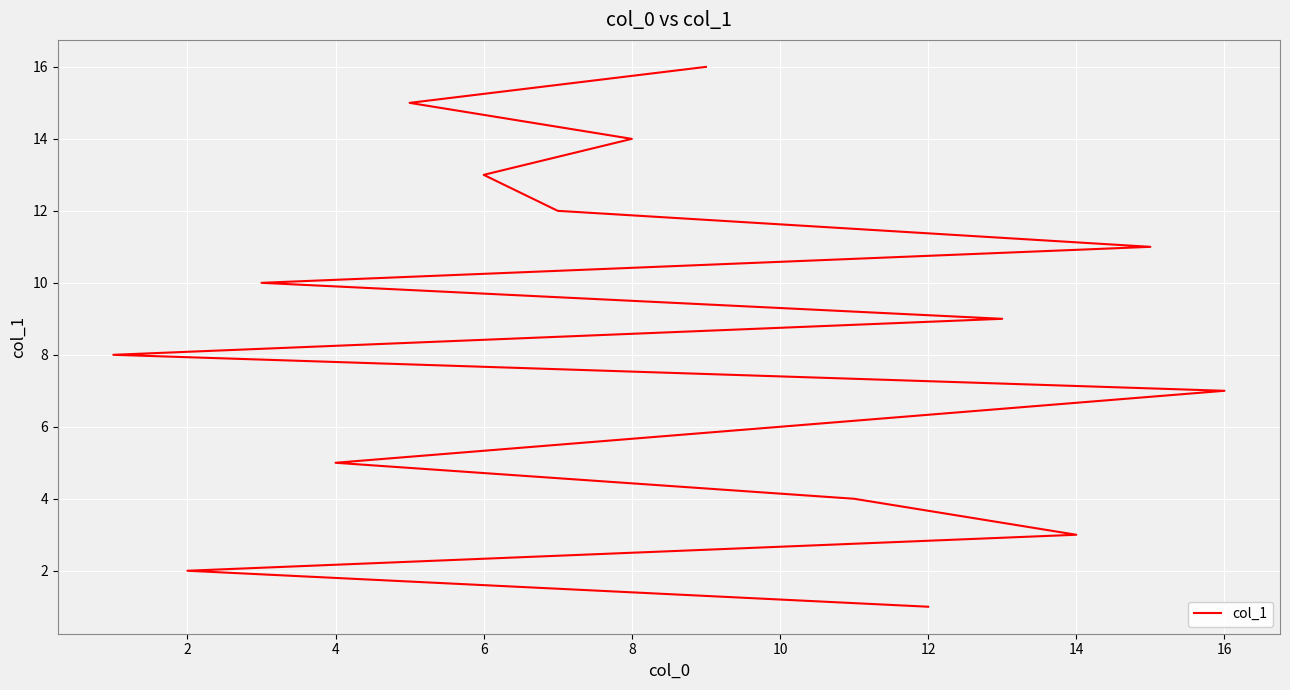

Reading left to right, what are all the values shown in this chart?

1	2	3	4	5	6	7	8	9	10	11	12	13	14	15	16